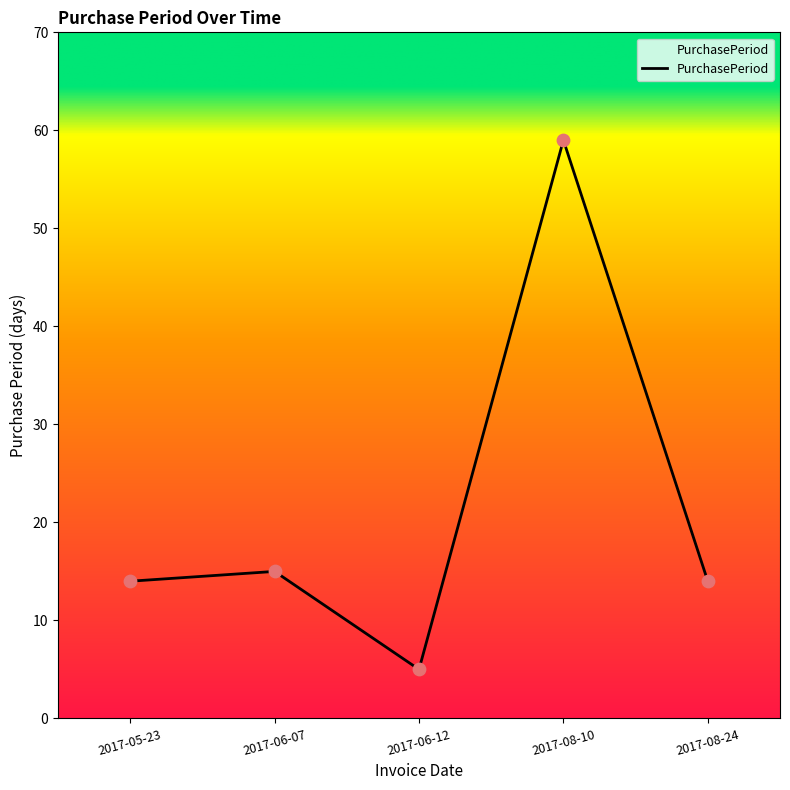

What is the change in value from 2017-06-07 to 2017-08-24?

-1